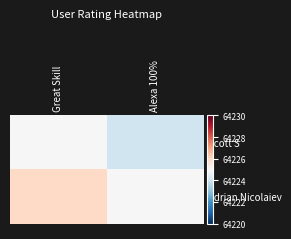

At Alexa 100%, list the series in order from smallest to largest.

Scott S, Adrian Nicolaiev